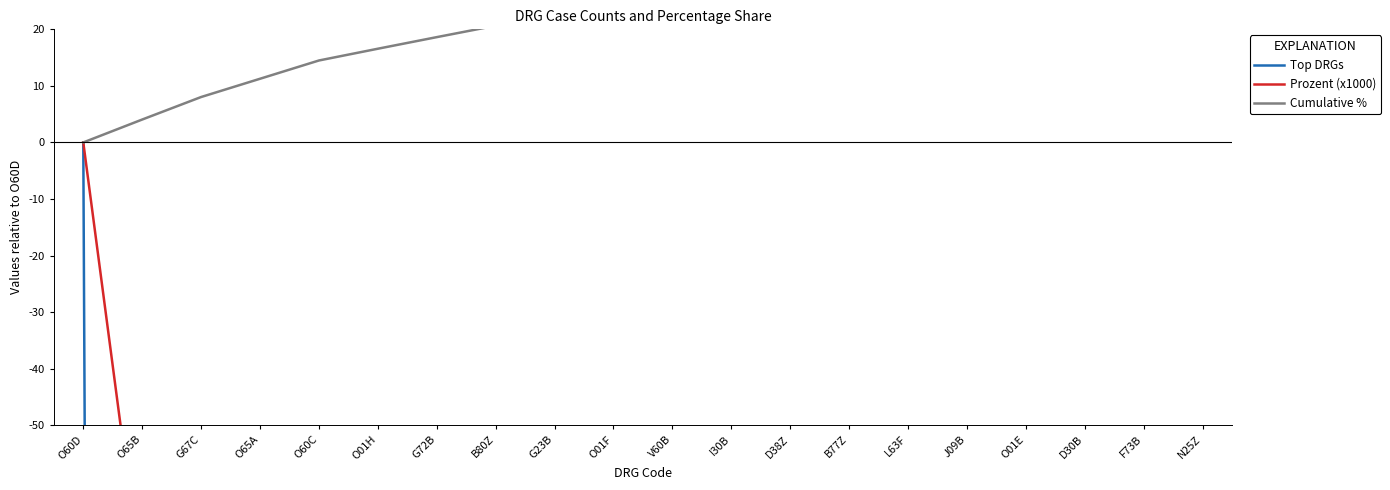

What position from the left is O01H?

6